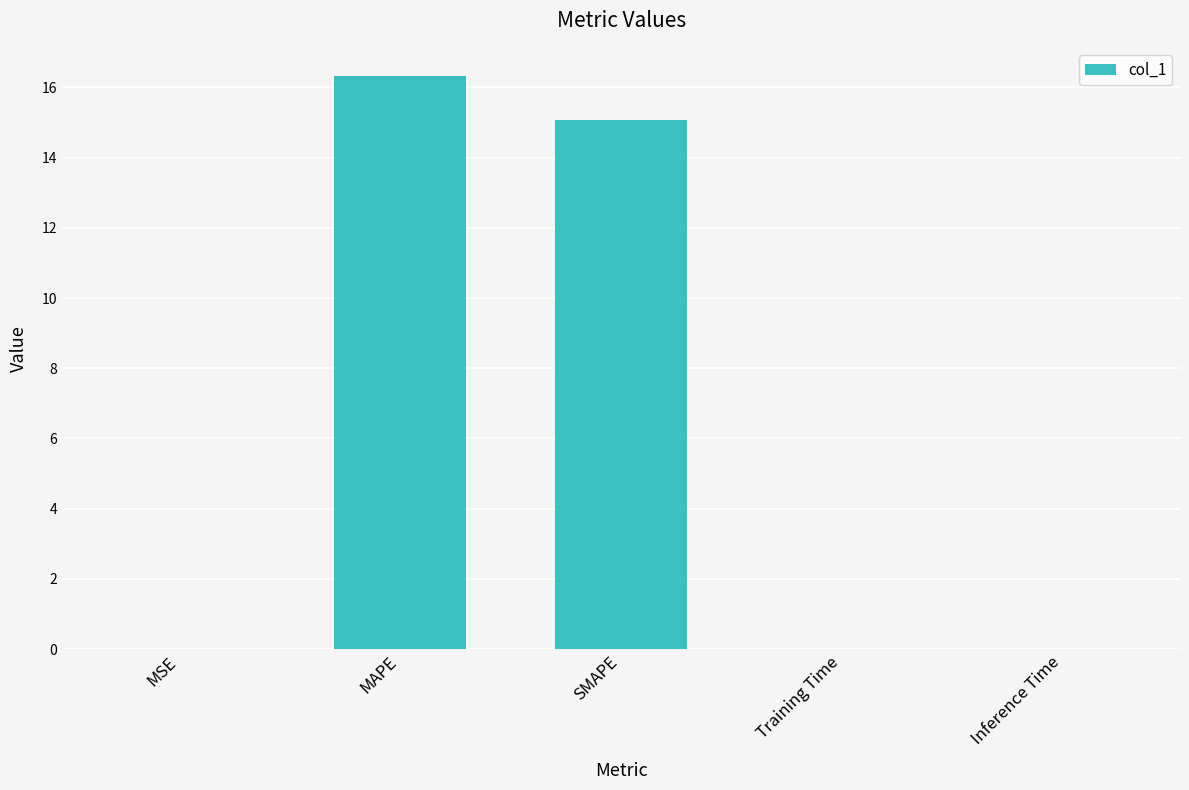

At which label is the value closest to 8?

SMAPE